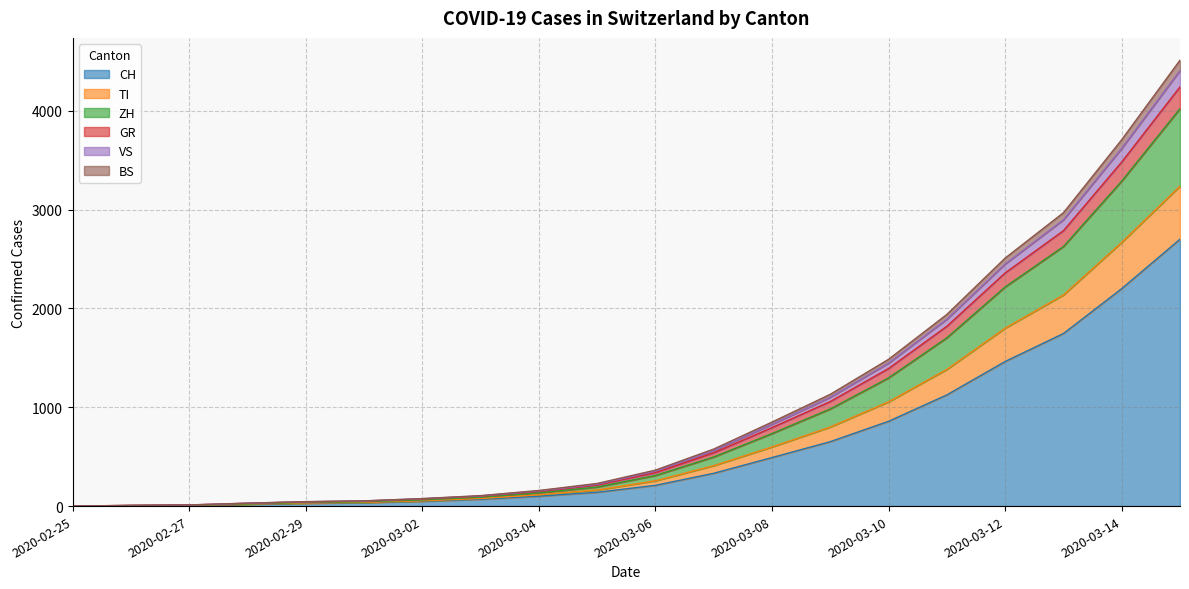

Does the chart display data point markers on the line(s)?

No